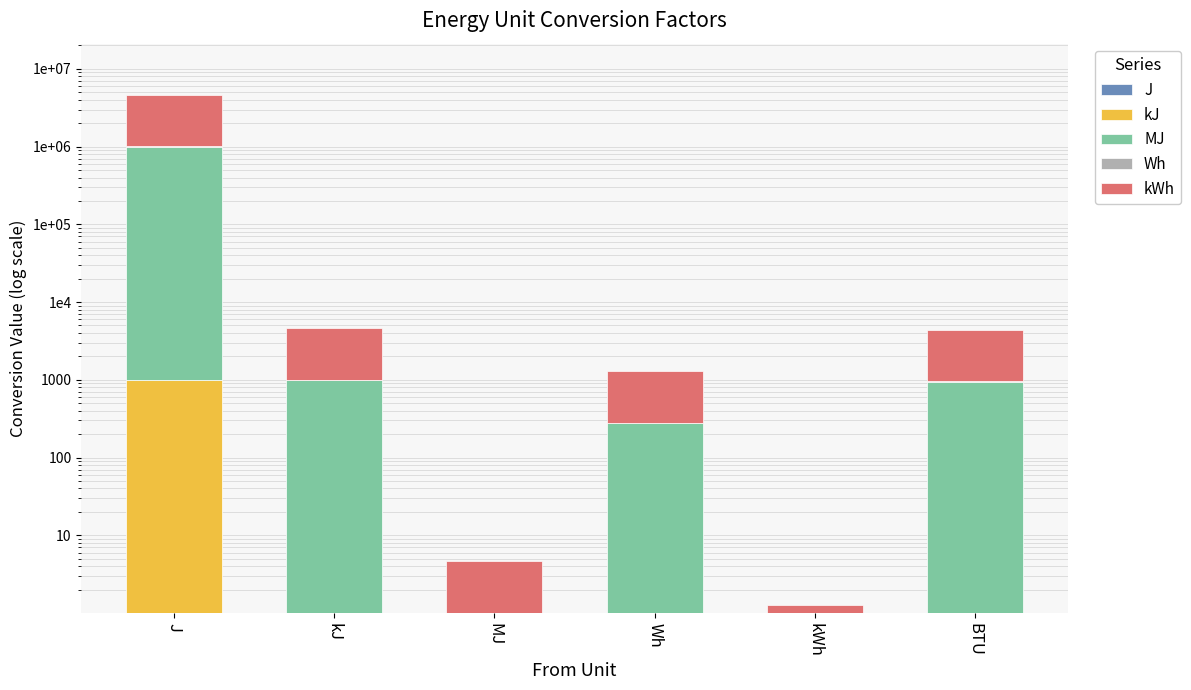

The J series shows 0.0 at kJ. True or false?

True